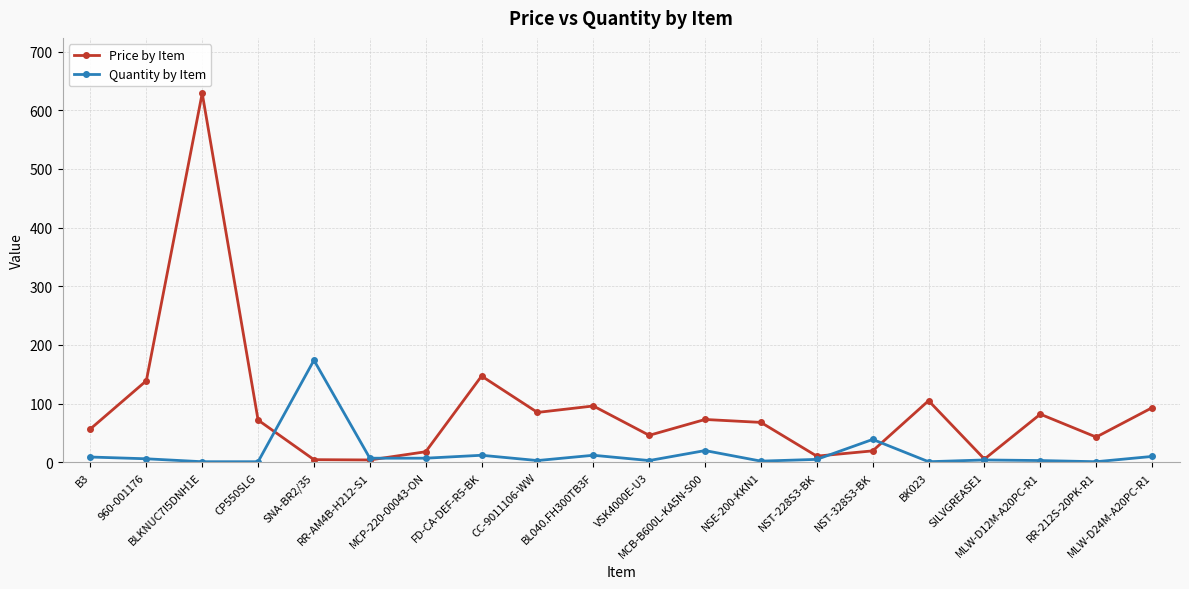

Between which two adjacent categories do Quantity by Item and Price by Item first intersect?

CP550SLG and SNA-BR2/35